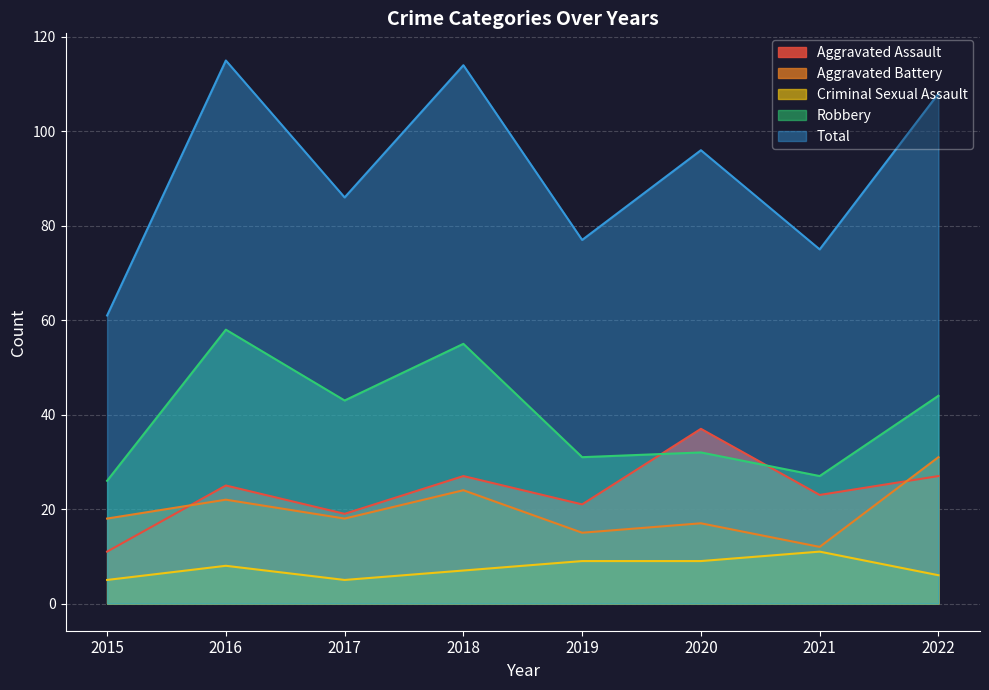

What are all the series names shown in the legend?

Aggravated Assault, Aggravated Battery, Criminal Sexual Assault, Robbery, Total